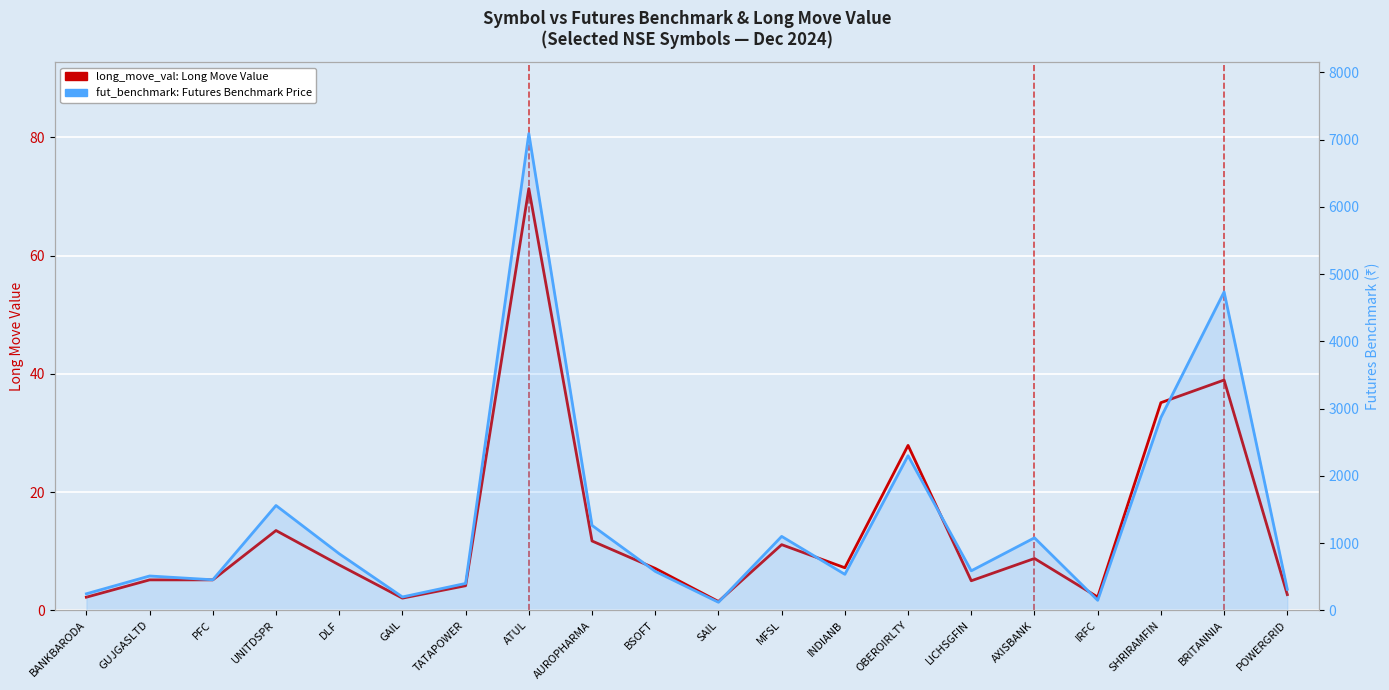

What is the label of the 2nd point from the right?

BRITANNIA